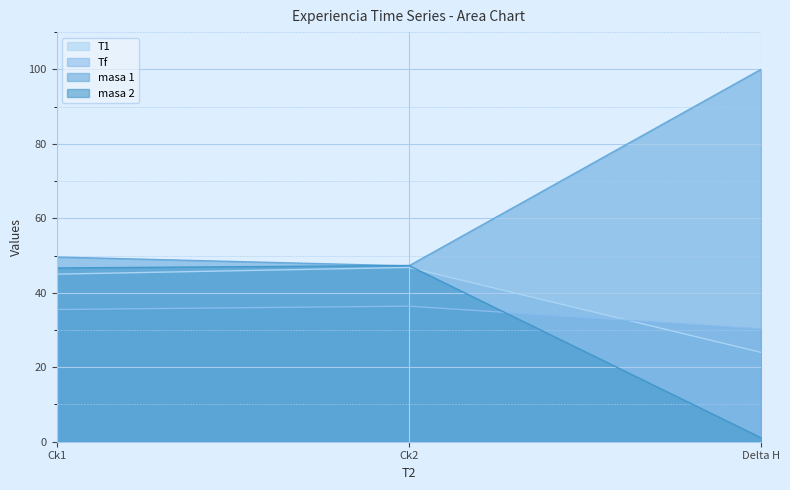

How many lines are shown in the chart?

4